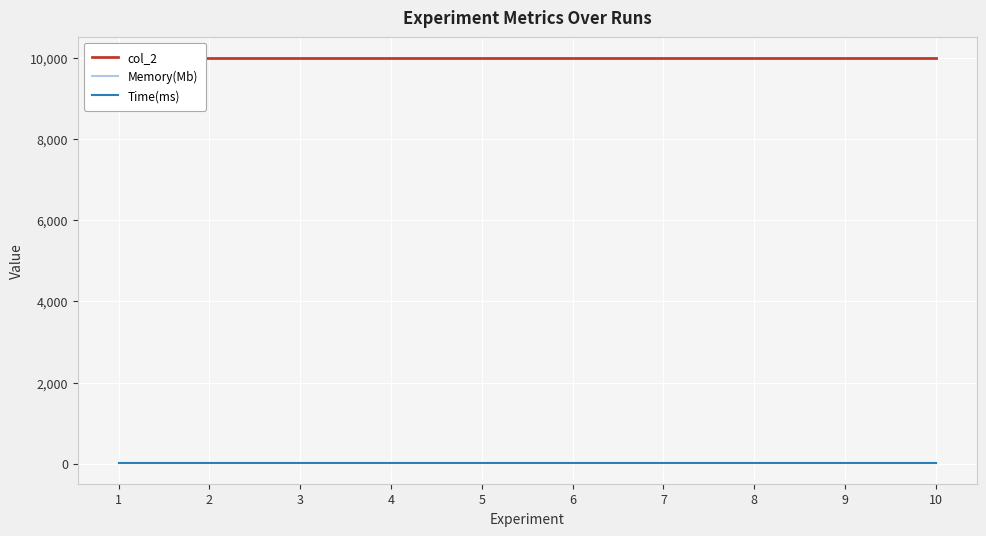

Where is col_2 nearest to the value 10000?

1